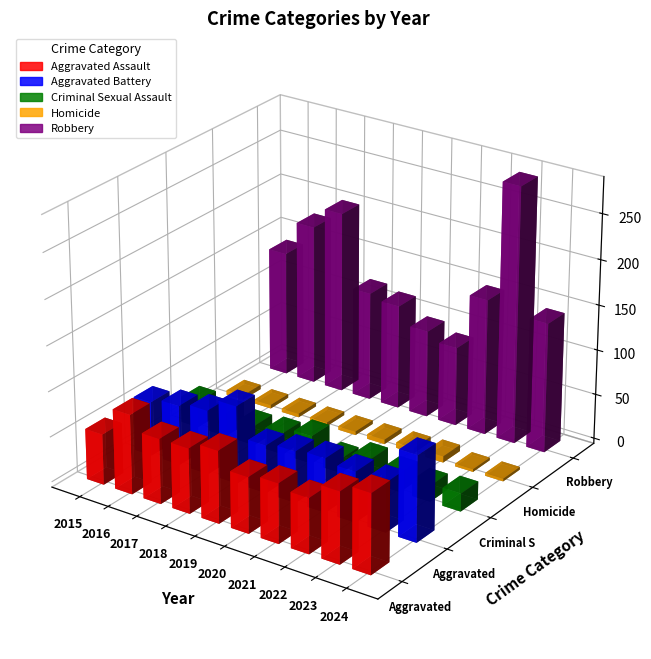

True or false: Homicide has a value of 6 at 2021.

True